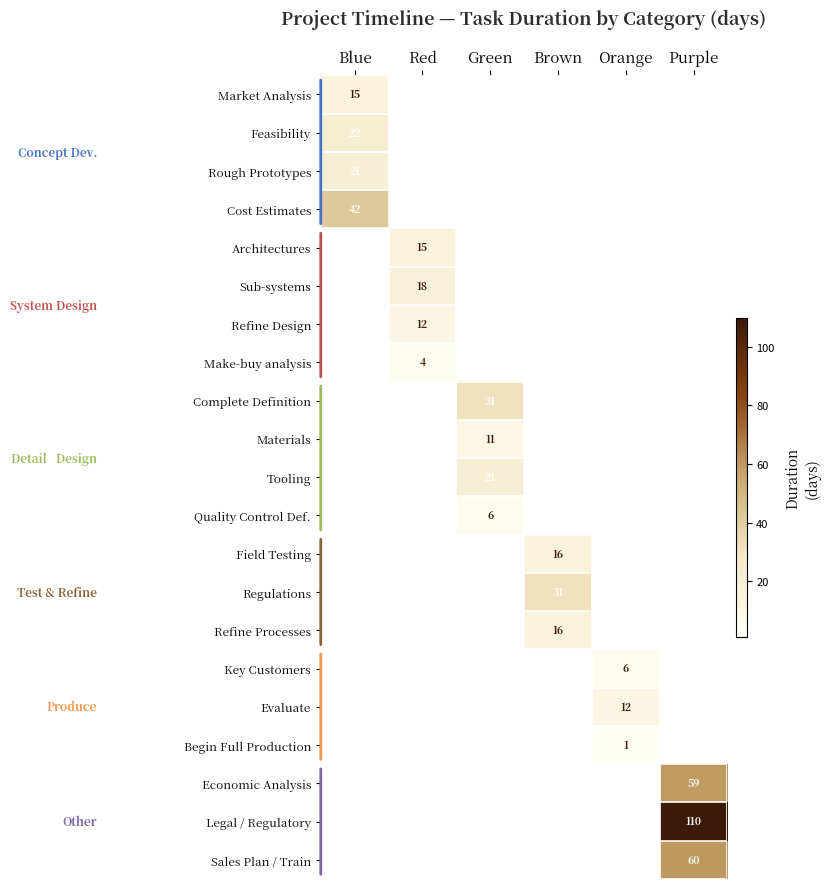

How many values in the Sub-systems series exceed 0?

1